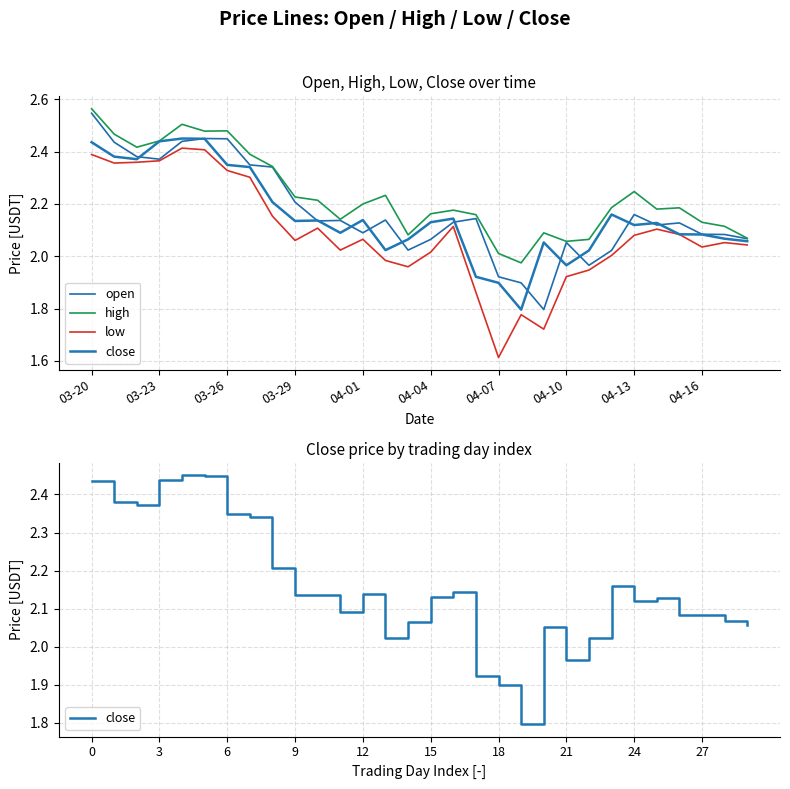

True or false: open has more than 0 interior local peaks.

True